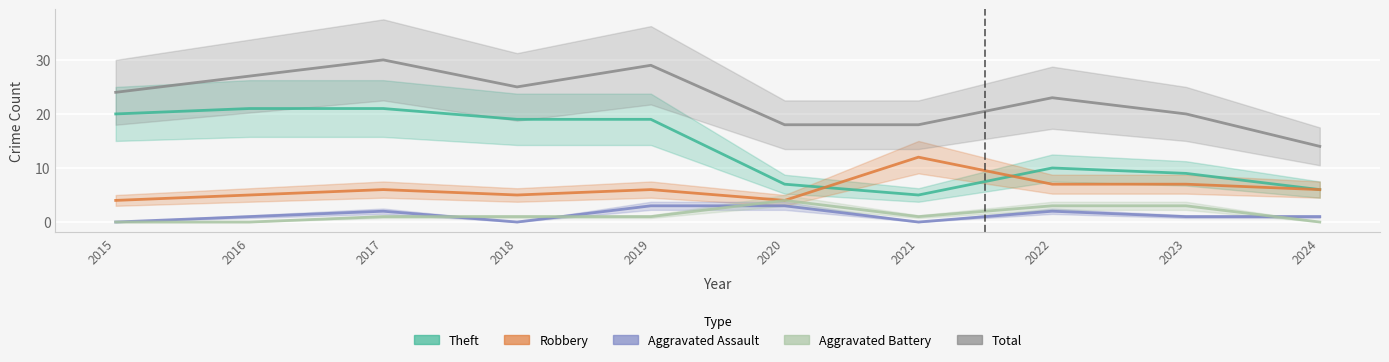

How many lines are shown in the chart?

5